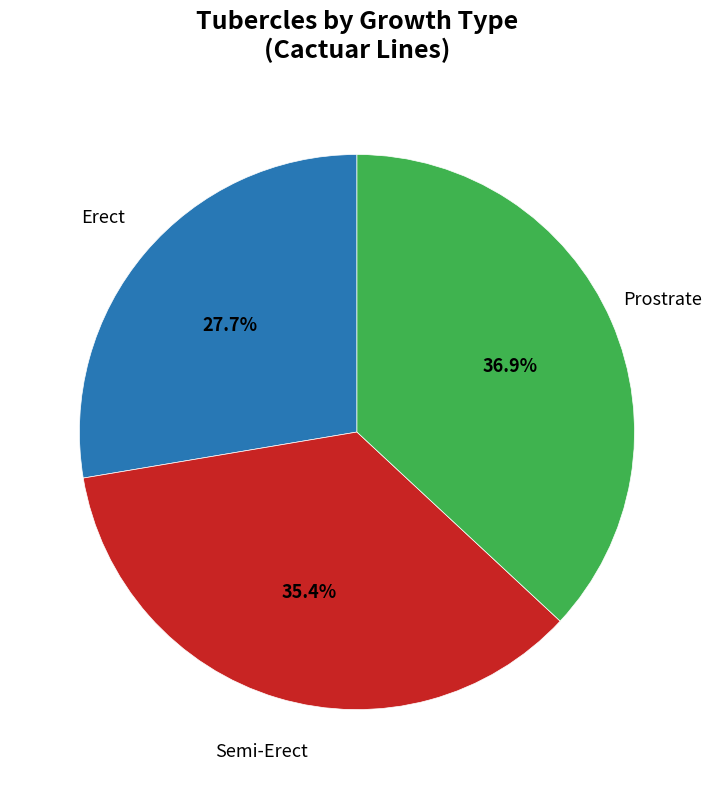

Does any single category account for the majority?

No